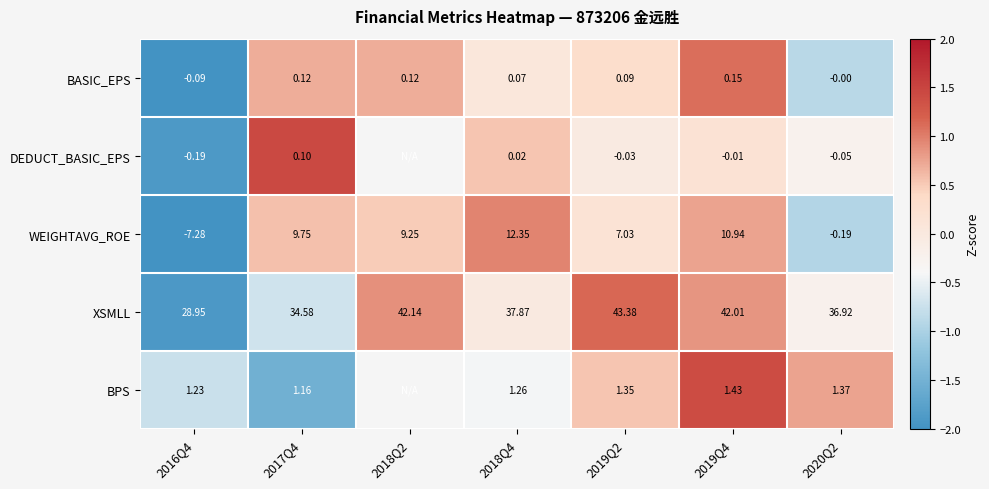

Is the value of WEIGHTAVG_ROE at 2018Q2 greater than the value of BPS at 2018Q4?

Yes